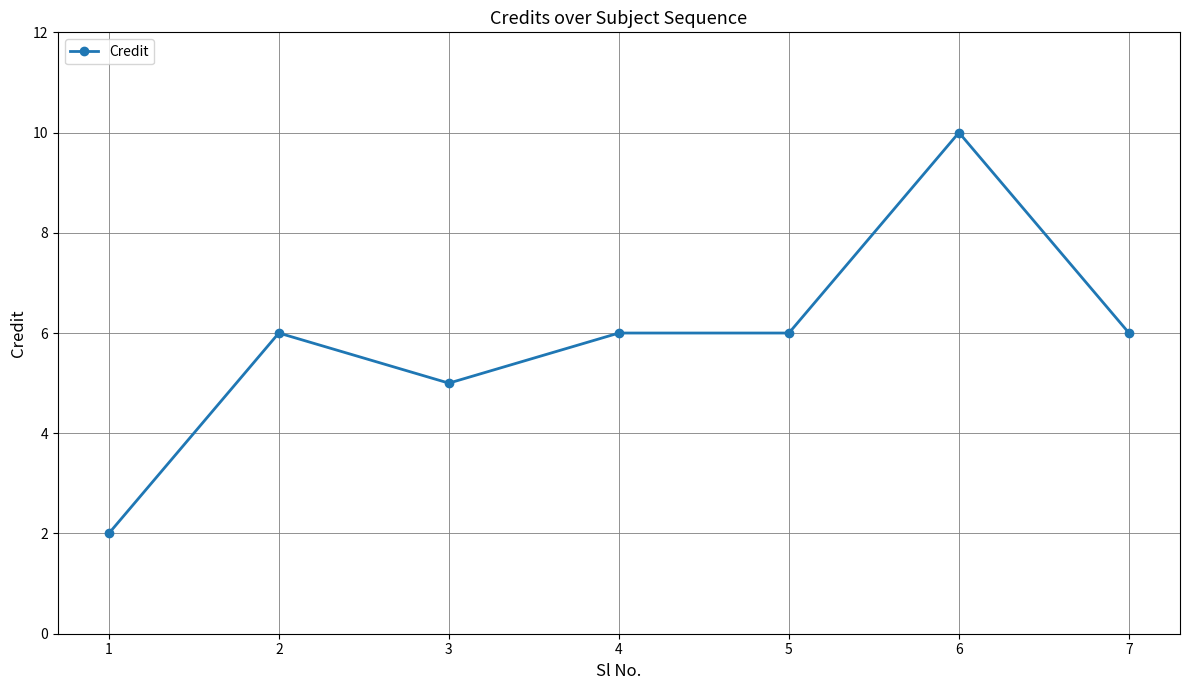

True or false: there are more than 0 points higher than both neighbors.

True